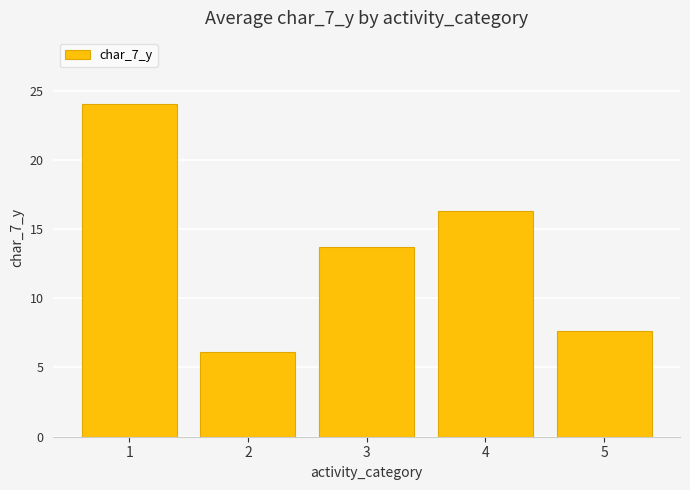

Reading left to right, what are all the values shown in this chart?

1=24.0	2=6.1	3=13.7	4=16.3	5=7.7